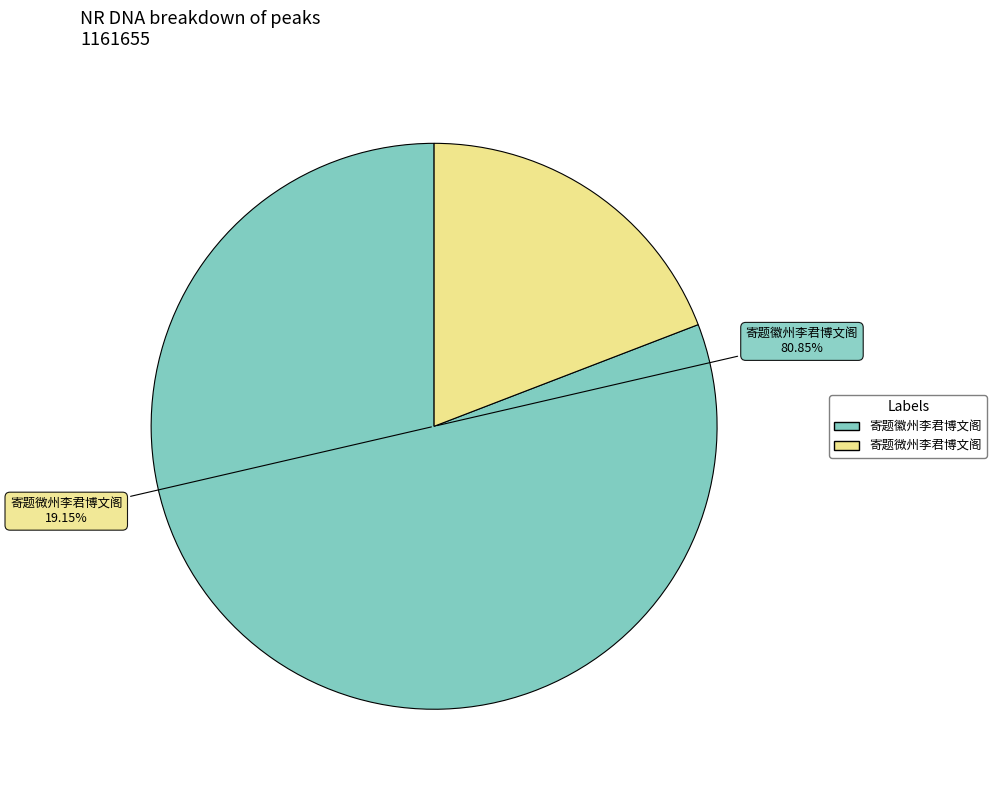

To the nearest percent, what percentage of the pie is 寄题徽州李君博文阁?

81%